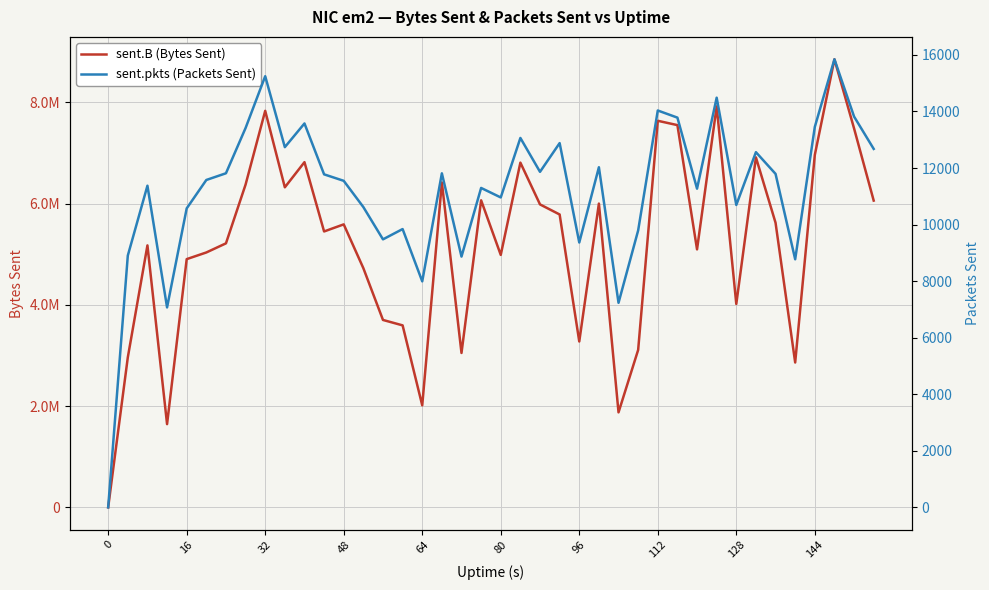

At how many categories does at least one series exceed 8124275?

1